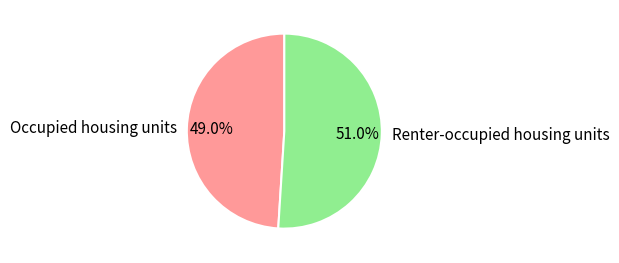

What percentage is NOT represented by Renter-occupied housing units?

49.0%